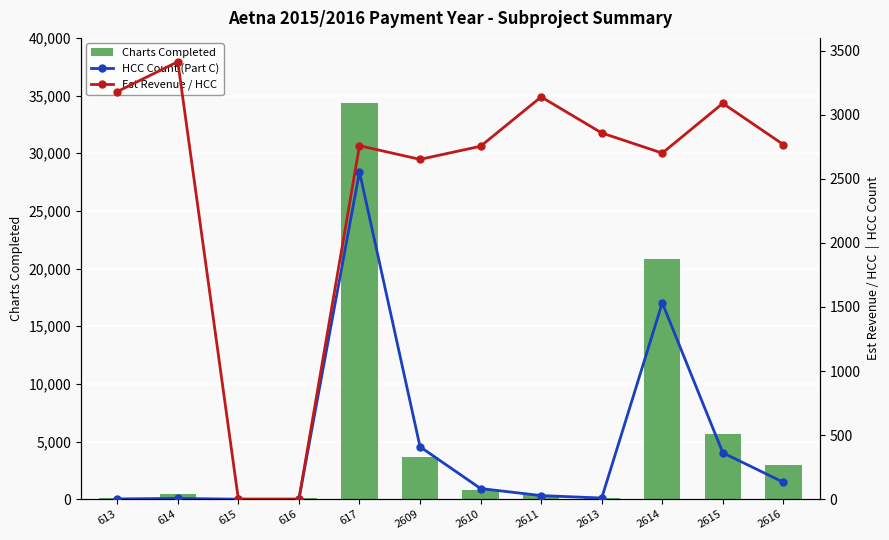

What is the average value of the Est Revenue / HCC series?

2442.9